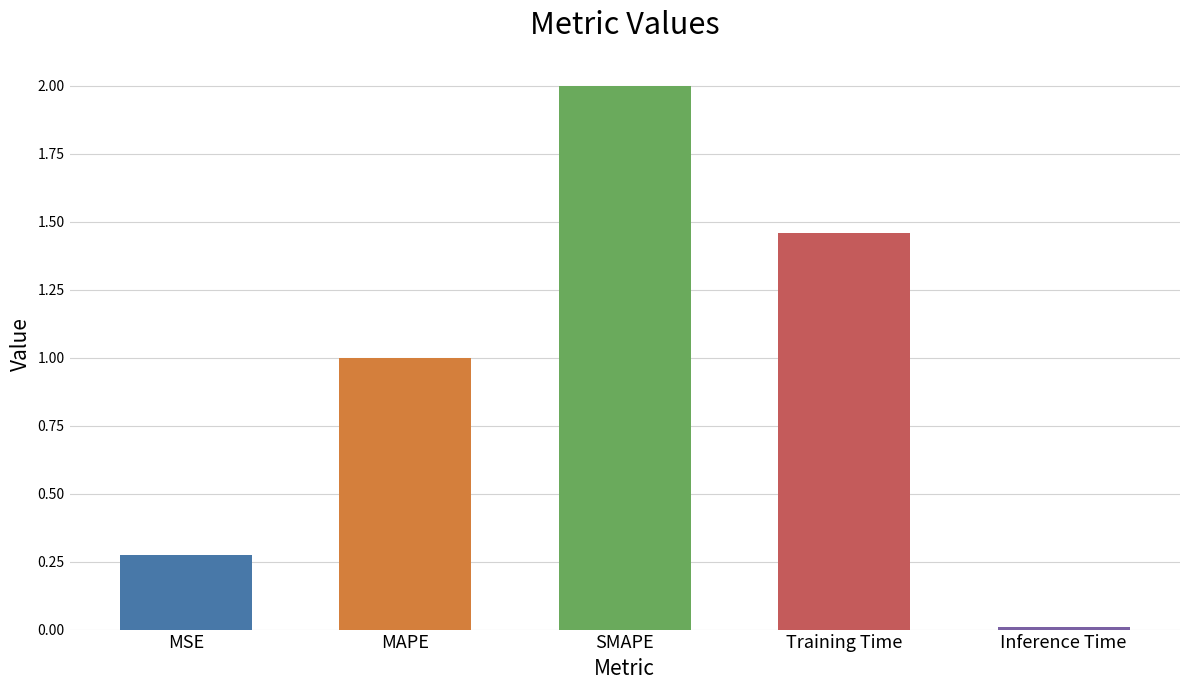

Reading left to right, list all the values displayed in this chart.

MSE=0.3	MAPE=1.0	SMAPE=2.0	Training Time=1.5	Inference Time=0.0